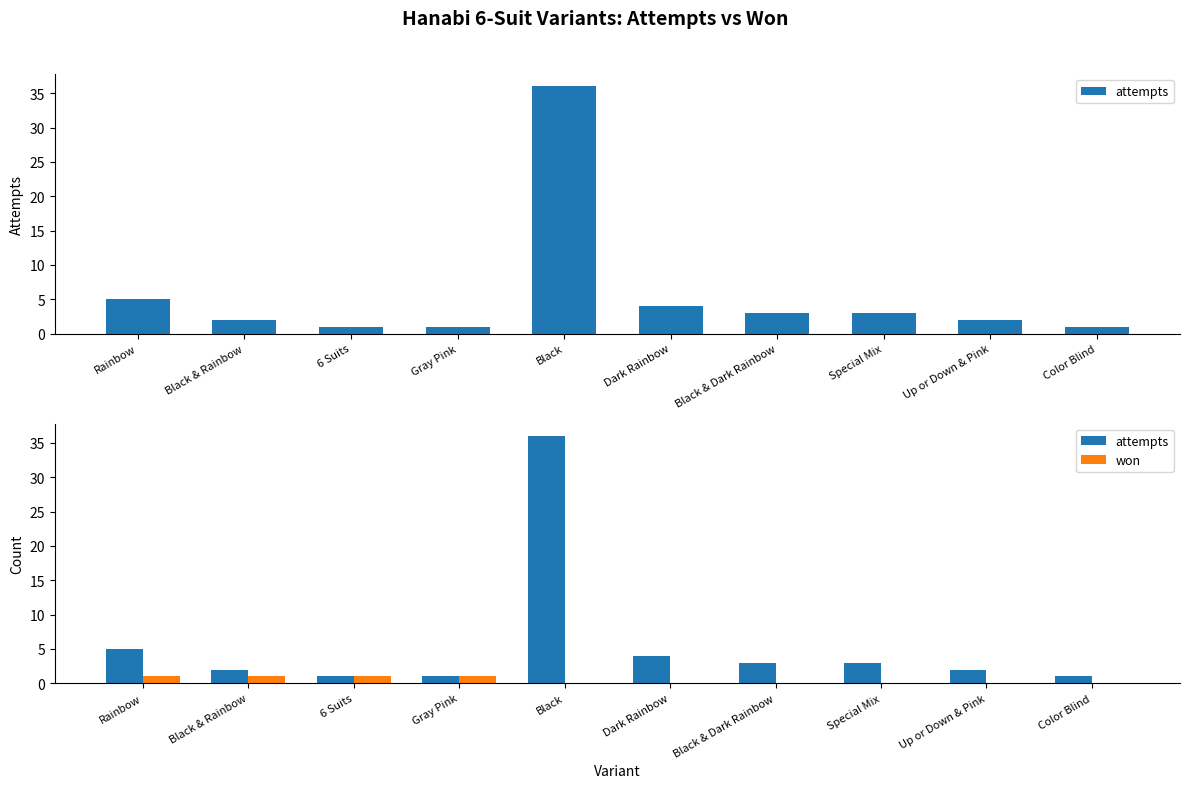

At how many categories does at least one series exceed 3?

3